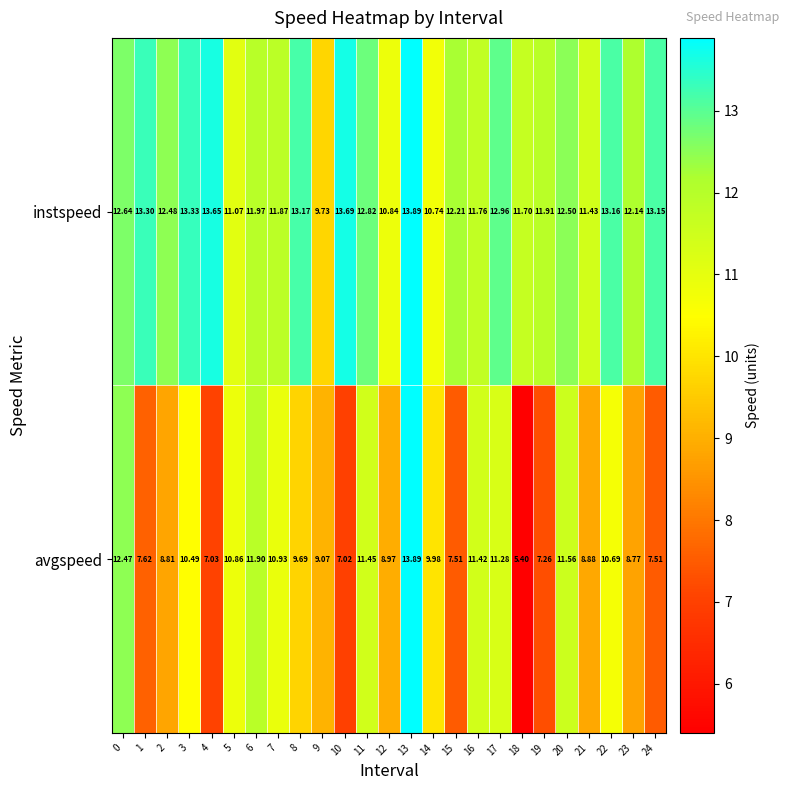

Which series has the largest total across all categories?

instspeed